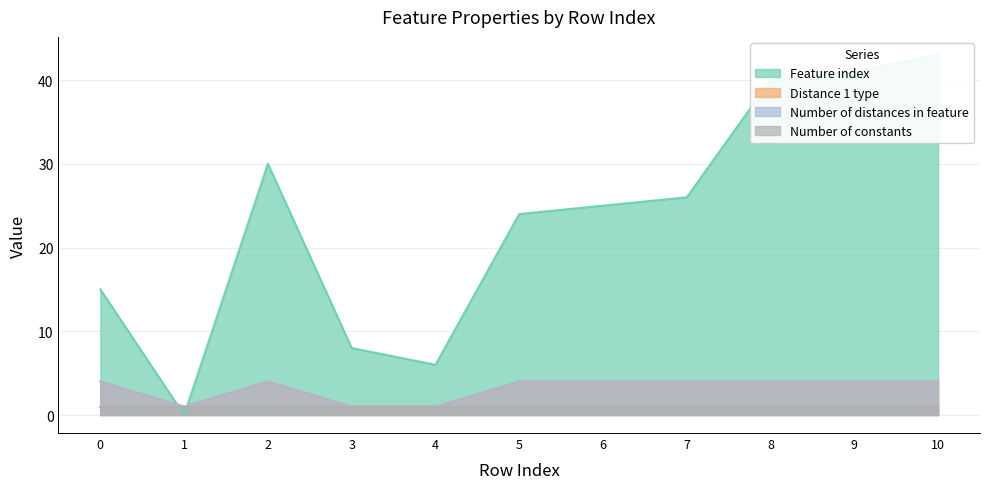

At which label does Feature index reach its peak?

10